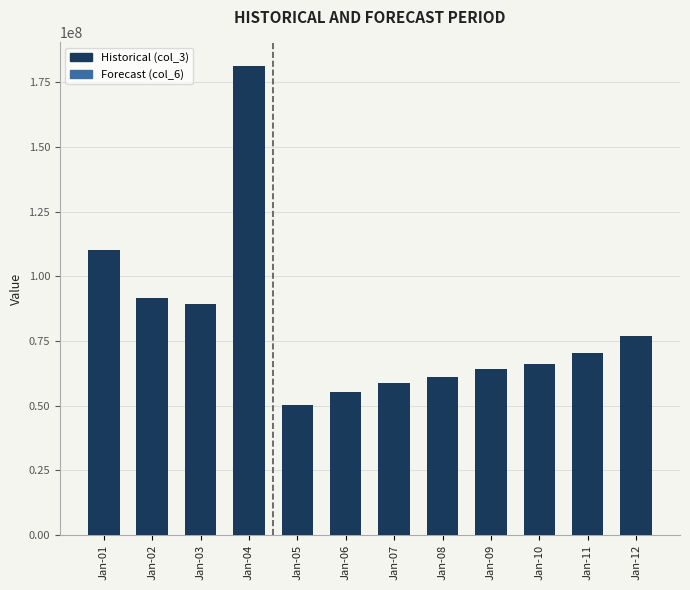

At which category does the chart reach its minimum across all series?

Jan-05